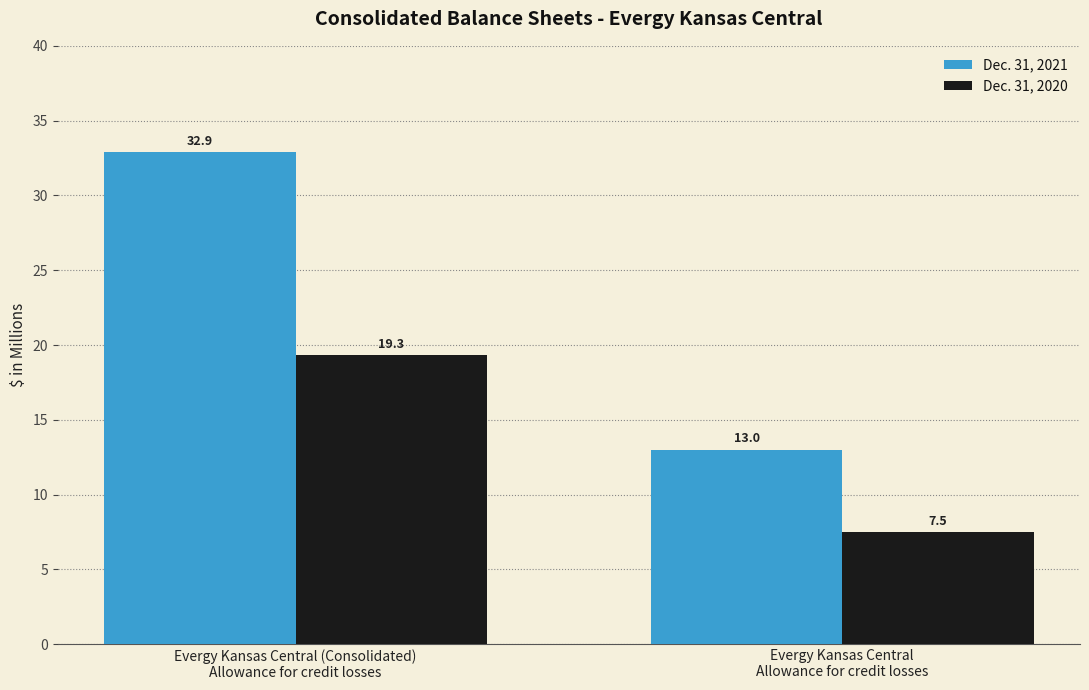

What is the minimum value for Dec. 31, 2021?

13.0